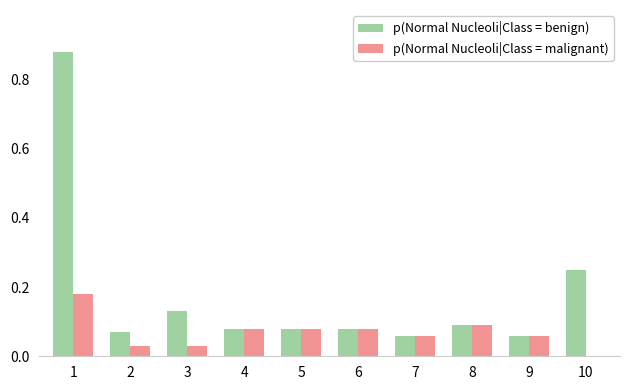

Which series changed the most between 1 and 9?

p(Normal Nucleoli|Class = benign)